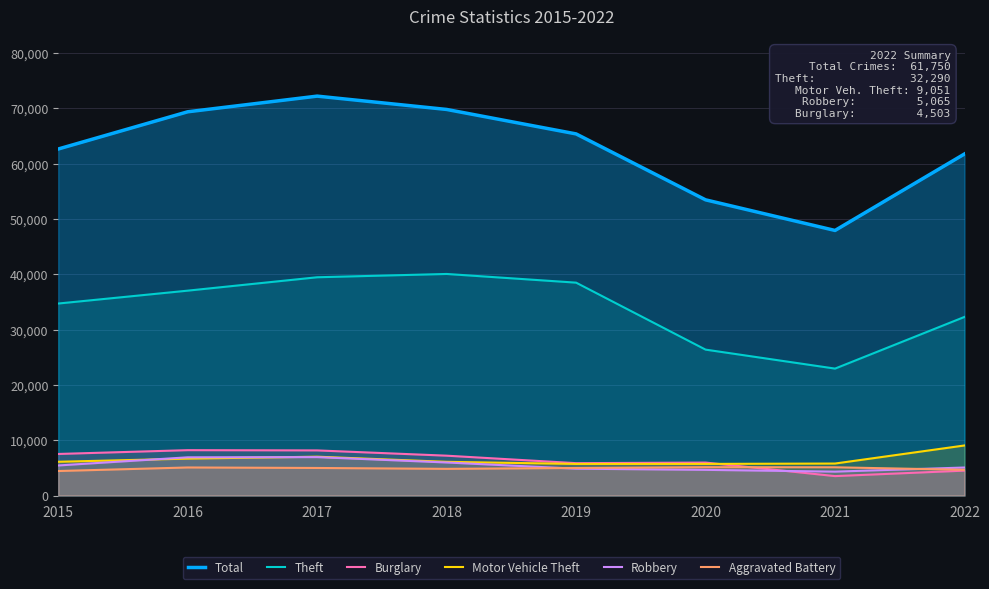

Does the chart display data point markers on the line(s)?

No